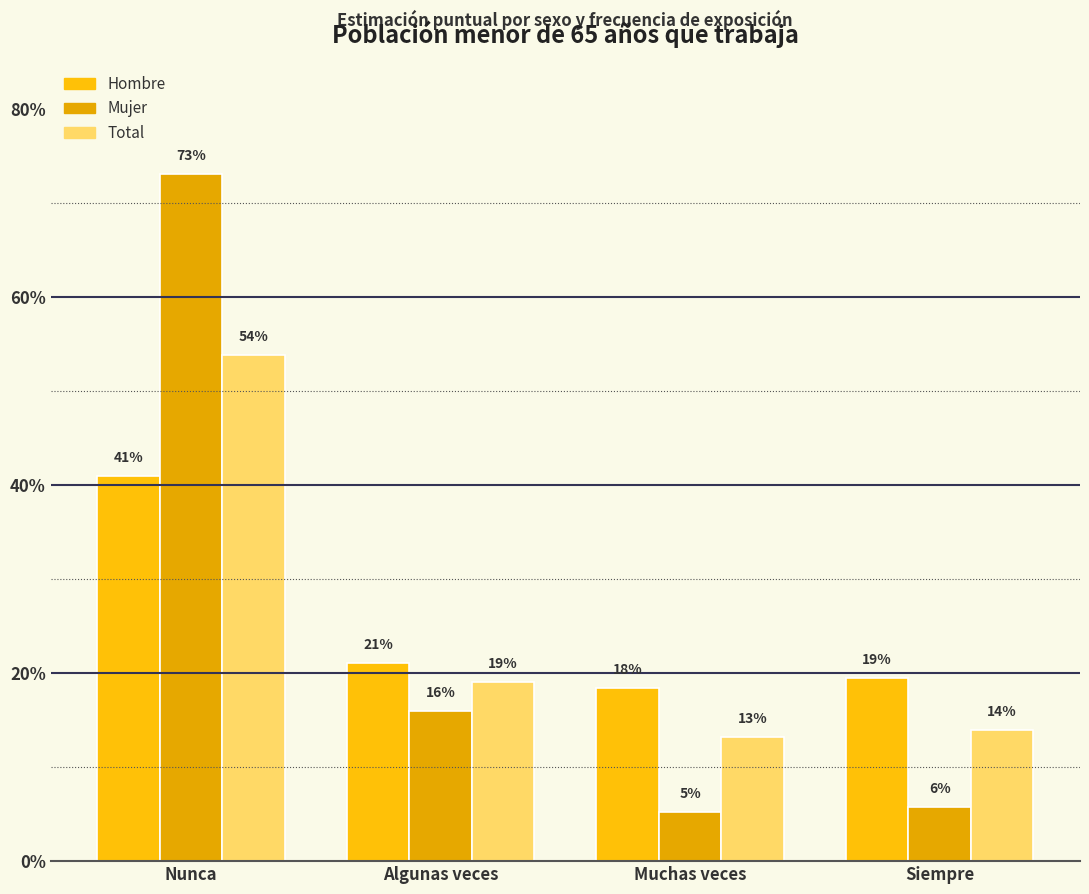

The value of Total at Muchas veces is 0.2. True or false?

False